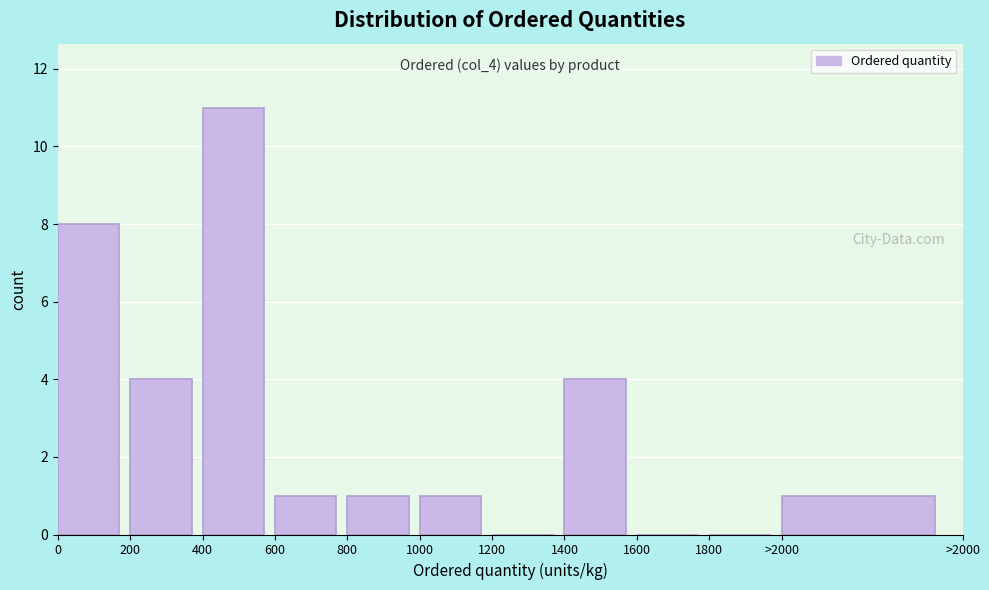

Reading left to right, transcribe all the data shown in this chart.

0=8	200=4	400=11	600=1	800=1	1000=1	1200=0	1400=4	1600=0	1800=0	>2000=1